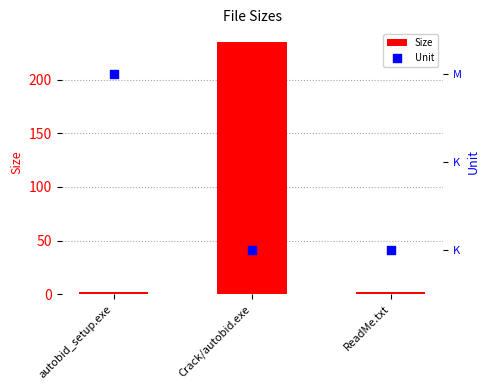

What are all the series names shown in the legend?

Size, Unit